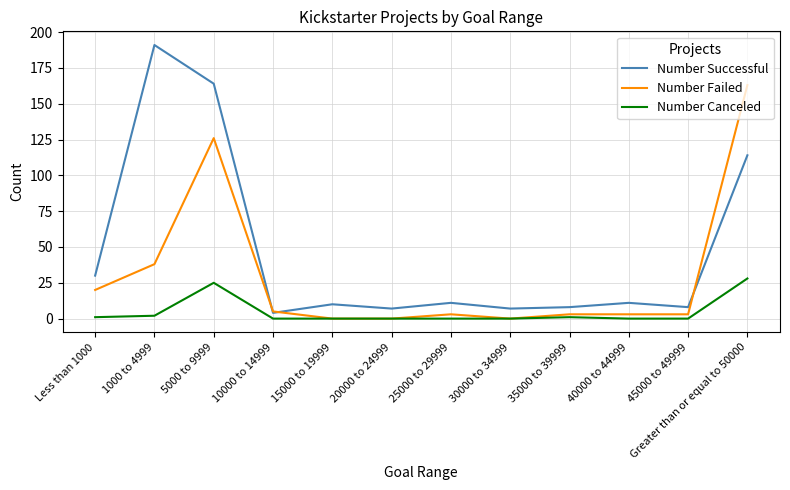

What position from the left is Greater than or equal to 50000?

12